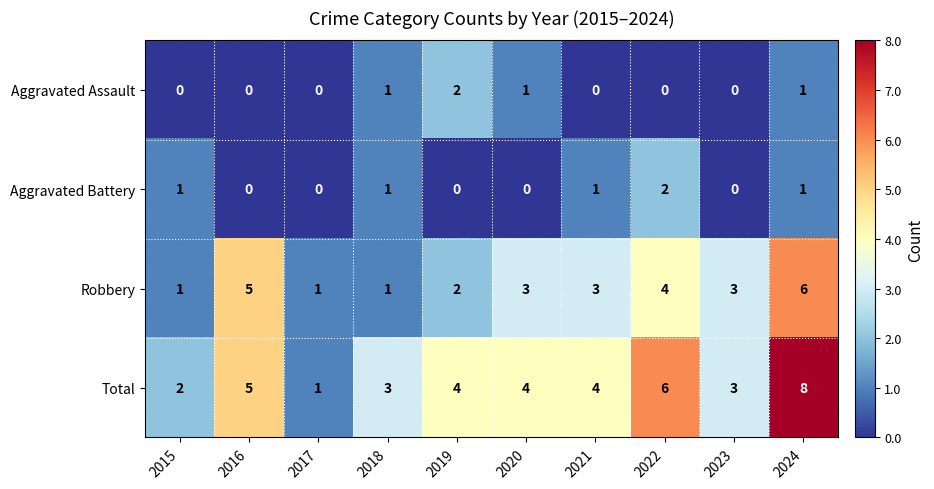

Is it true that Total equals 2 at 2020?

False